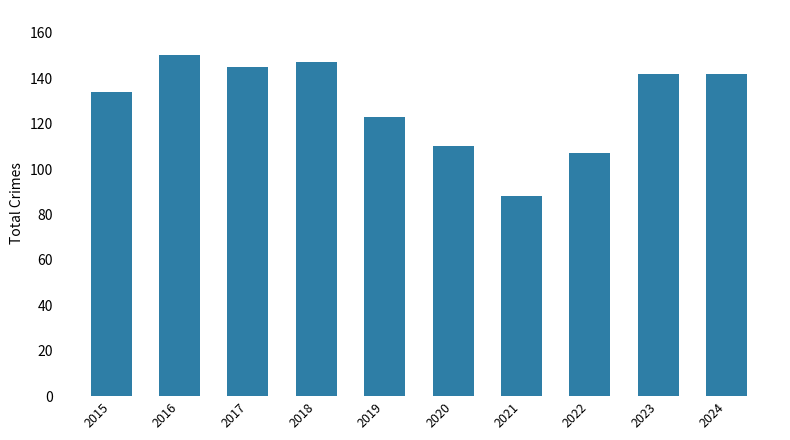

Read the value at 2018.

147